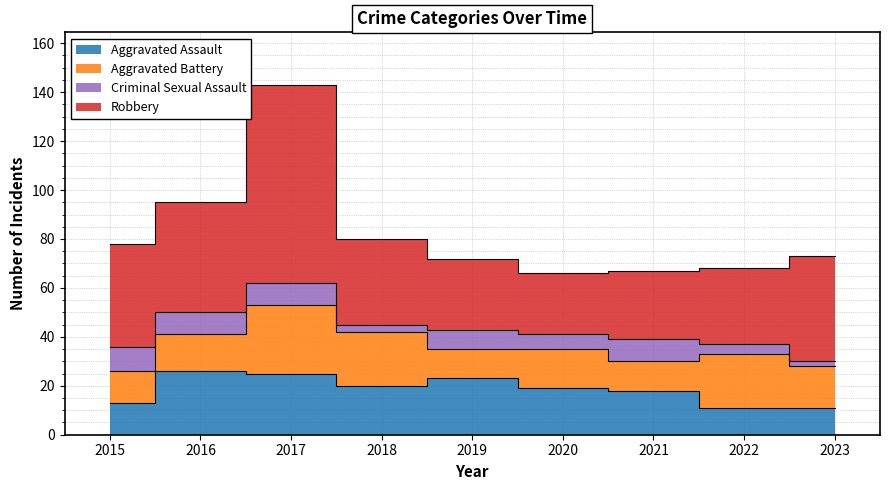

Reading right to left, what are all the values shown in this chart?

Aggravated Assault: 2023=11	2022=11	2021=18	2020=19	2019=23	2018=20	2017=25	2016=26	2015=13
Aggravated Battery: 2023=17	2022=22	2021=12	2020=16	2019=12	2018=22	2017=28	2016=15	2015=13
Criminal Sexual Assault: 2023=2	2022=4	2021=9	2020=6	2019=8	2018=3	2017=9	2016=9	2015=10
Robbery: 2023=43	2022=31	2021=28	2020=25	2019=29	2018=35	2017=81	2016=45	2015=42